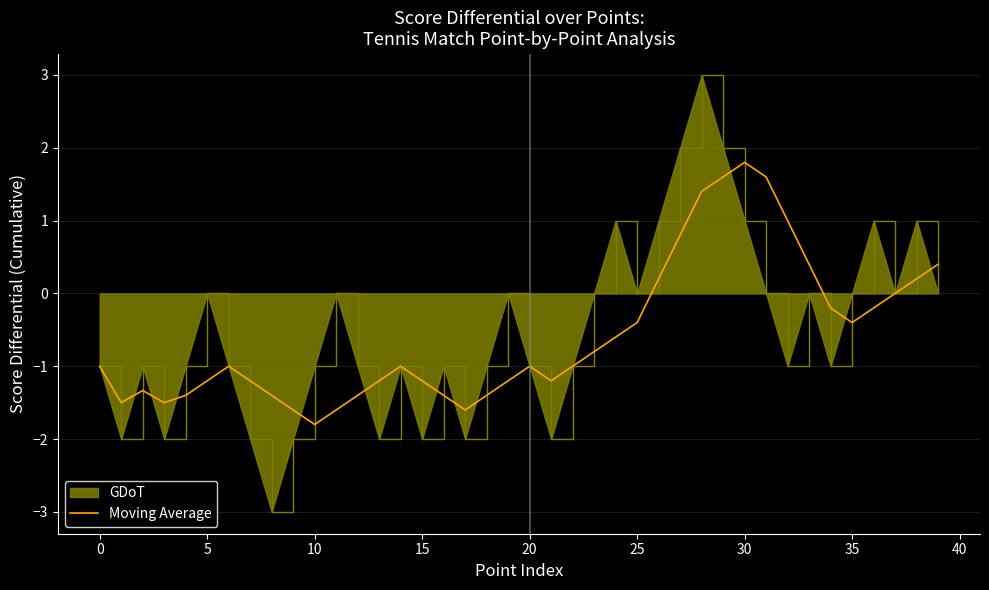

List the series in order of their peak value, highest first.

GDoT, Moving Average